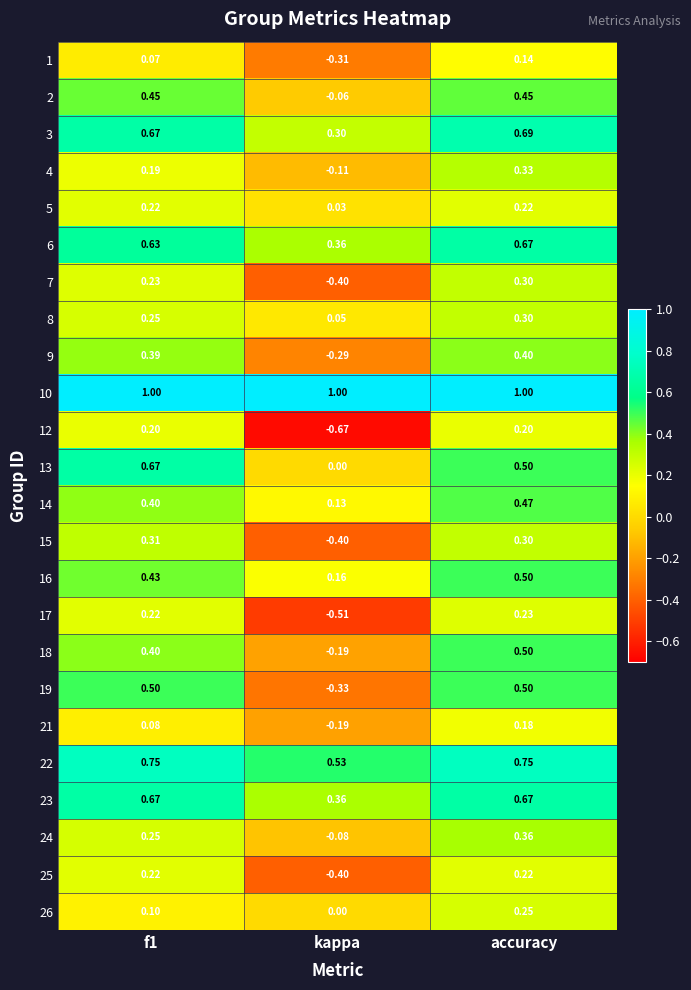

At which label does 16 reach its minimum?

kappa